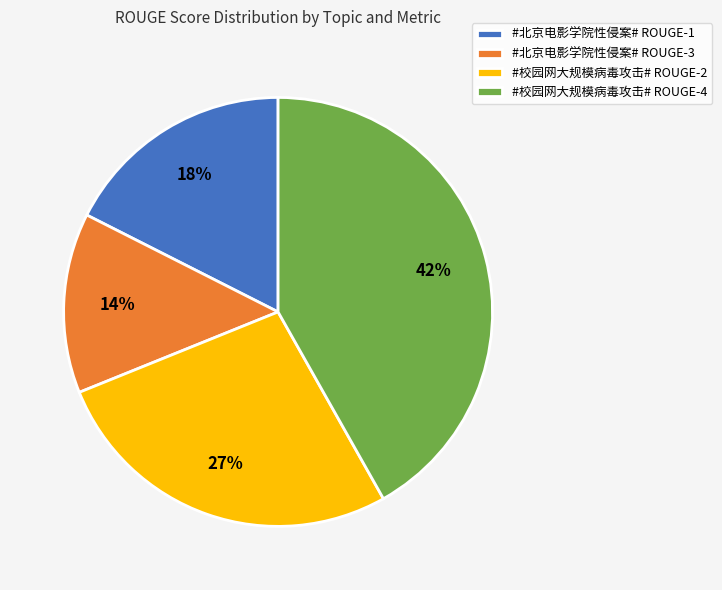

To the nearest percent, what portion does #校园网大规模病毒攻击# ROUGE-4 represent?

42%